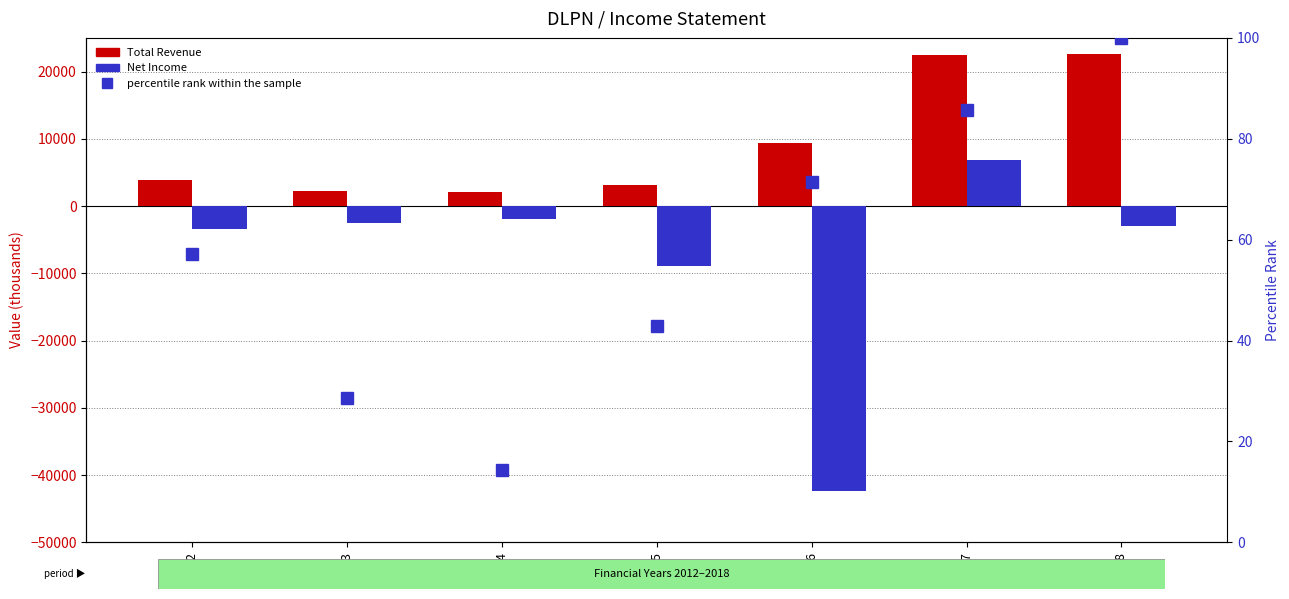

How many values in the Total Revenue series exceed 3900?

3